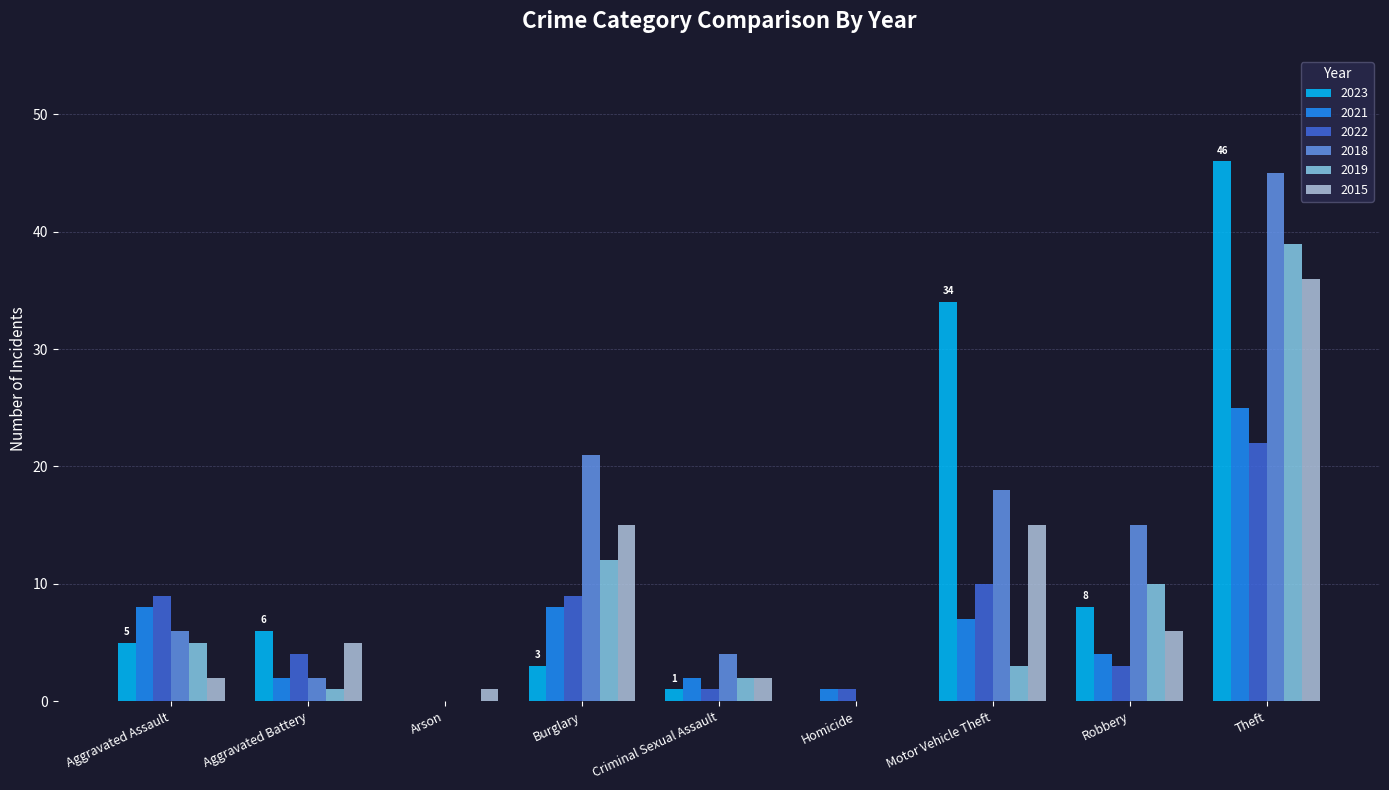

Which category has the highest value in the 2015 series?

Theft